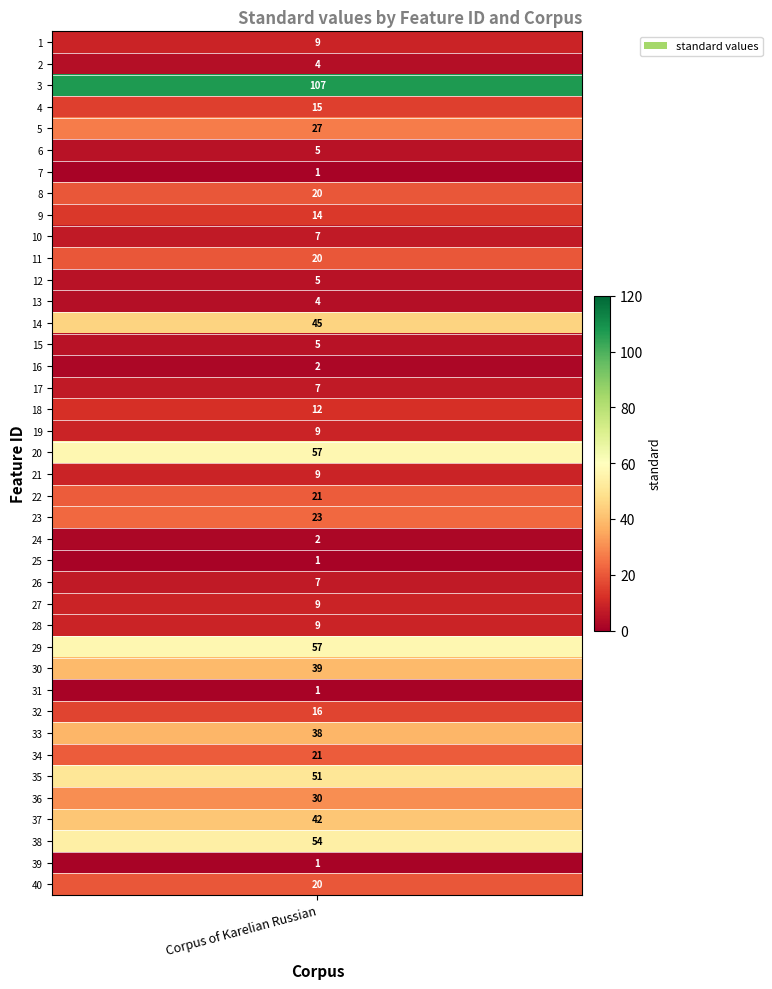

What is the minimum value shown in the chart?

1